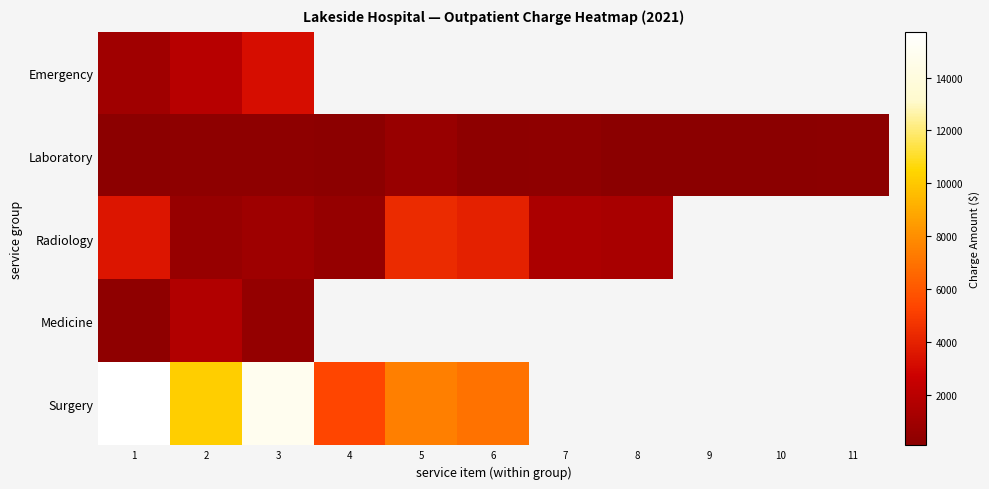

Is the value of Surgery at 1 greater than the value of Radiology at 11?

No